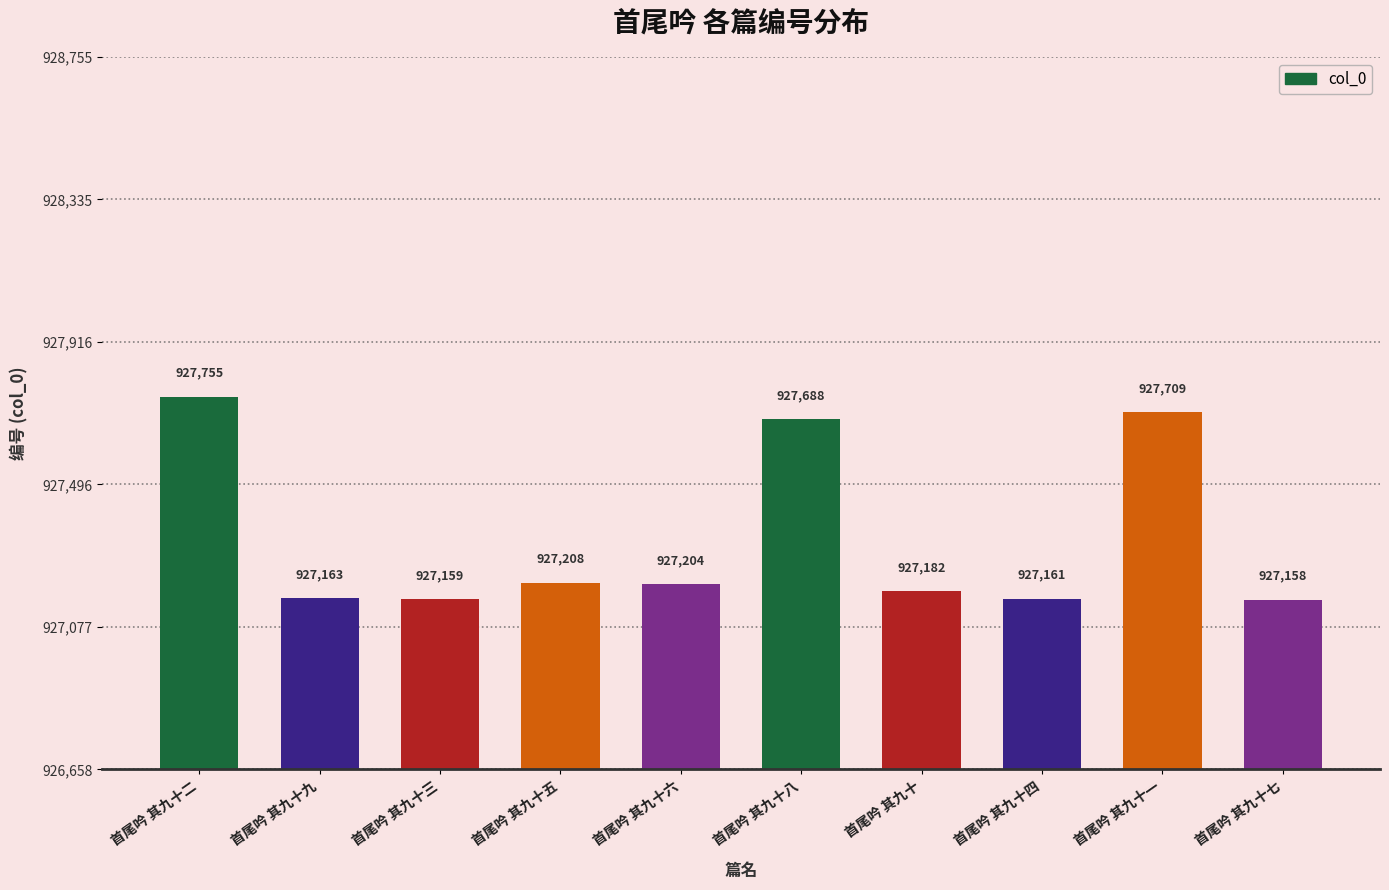

The chart shows a value of 927755 at 首尾吟 其九十二. True or false?

True